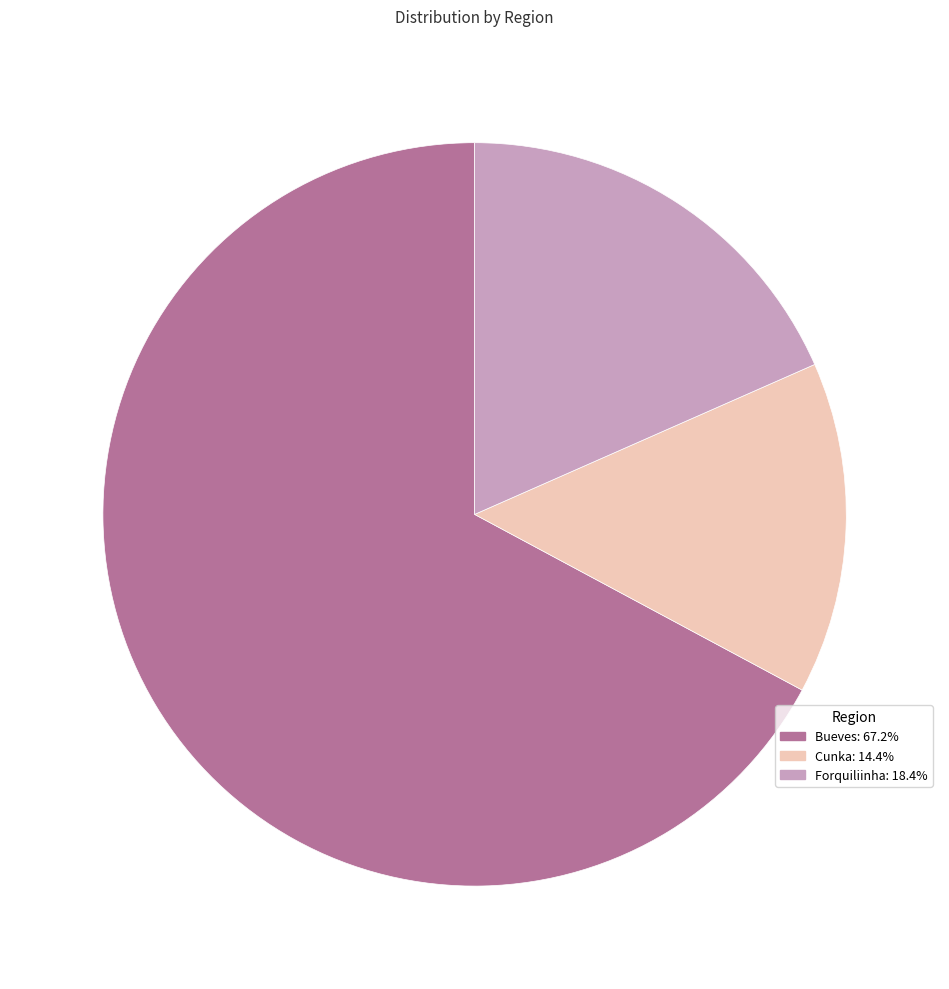

True or false: Cunka accounts for 26% of the total.

False